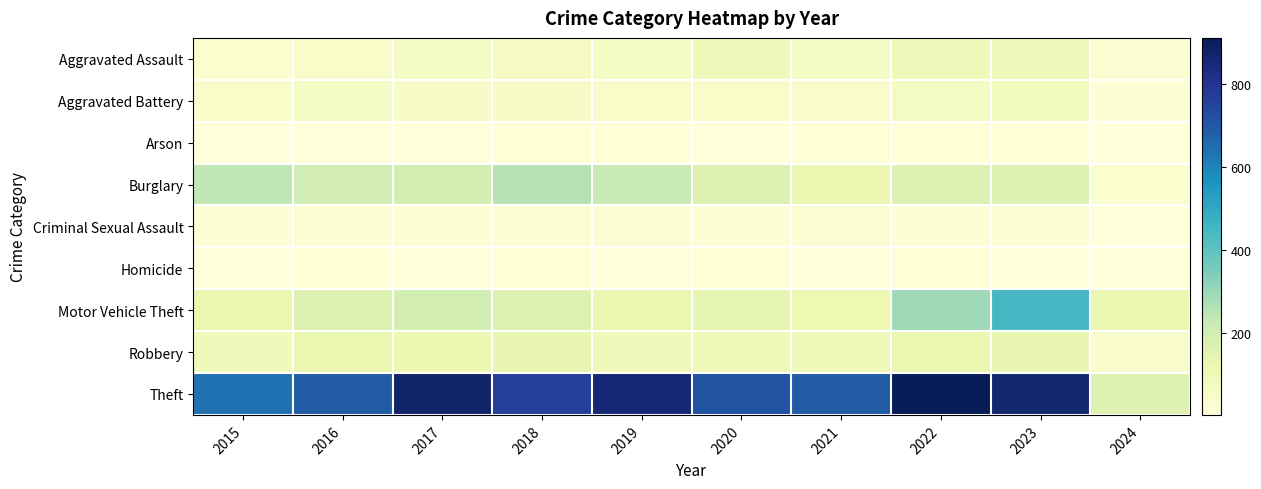

Which series changed the most between 2017 and 2020?

Theft